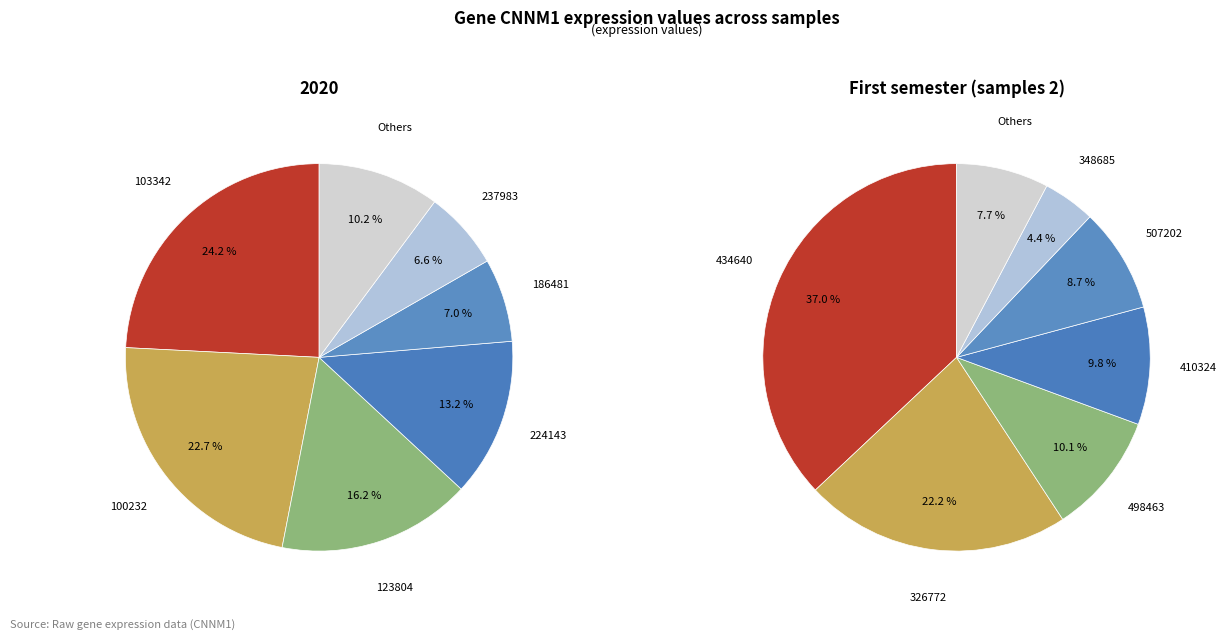

What percentage is the 100232 slice, to the nearest percent?

23%